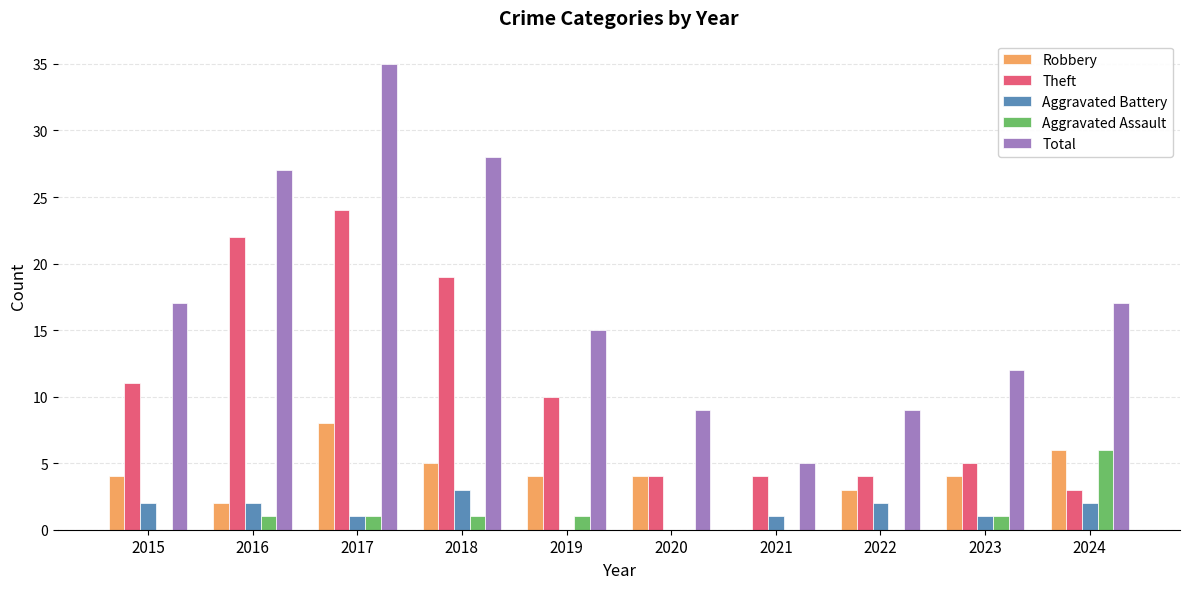

Is the value of Aggravated Assault at 2019 greater than the value of Theft at 2021?

No